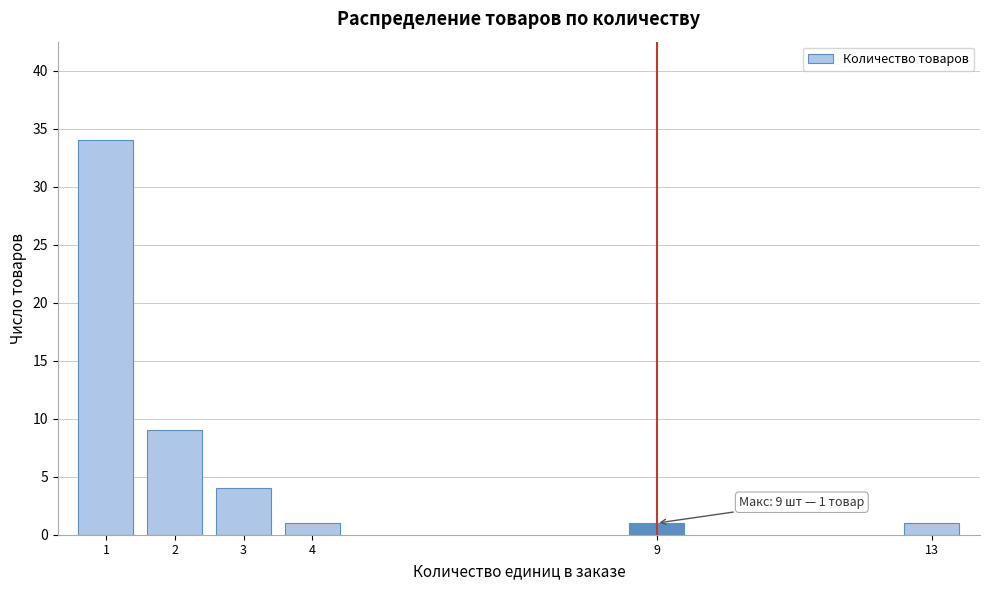

Reading right to left, transcribe all the data shown in this chart.

13=1	9=1	4=1	3=4	2=9	1=34